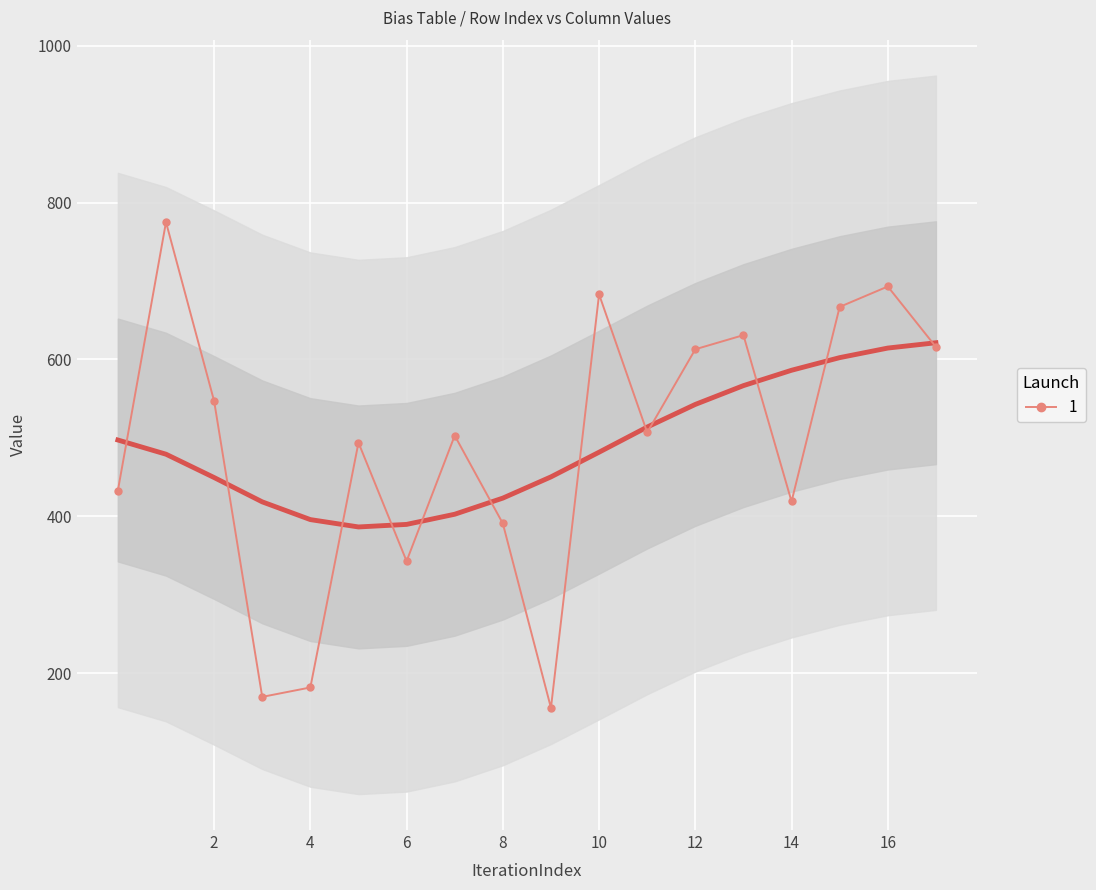

The value at 12 is 613. True or false?

True